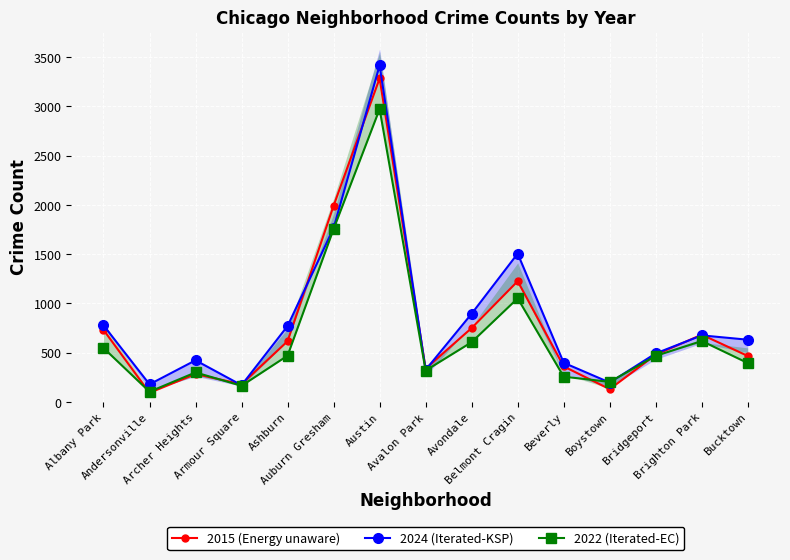

Reading left to right, transcribe all the data shown in this chart.

2015 (Energy unaware): Albany Park=732	Andersonville=93	Archer Heights=284	Armour Square=180	Ashburn=617	Auburn Gresham=1992	Austin=3285	Avalon Park=338	Avondale=751	Belmont Cragin=1226	Beverly=361	Boystown=130	Bridgeport=480	Brighton Park=683	Bucktown=467
2024 (Iterated-KSP): Albany Park=778	Andersonville=179	Archer Heights=423	Armour Square=170	Ashburn=771	Auburn Gresham=1765	Austin=3416	Avalon Park=326	Avondale=896	Belmont Cragin=1506	Beverly=398	Boystown=197	Bridgeport=493	Brighton Park=676	Bucktown=632
2022 (Iterated-EC): Albany Park=548	Andersonville=104	Archer Heights=300	Armour Square=164	Ashburn=470	Auburn Gresham=1755	Austin=2973	Avalon Park=319	Avondale=607	Belmont Cragin=1052	Beverly=257	Boystown=204	Bridgeport=468	Brighton Park=619	Bucktown=395